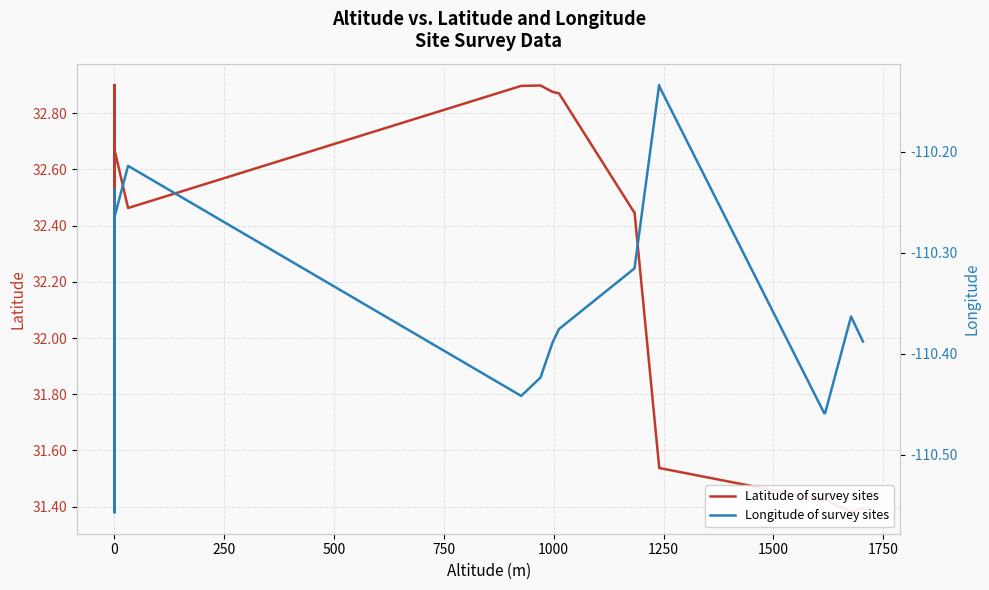

What is the value of the Longitude of survey sites point at the 2nd from the left?

-110.2